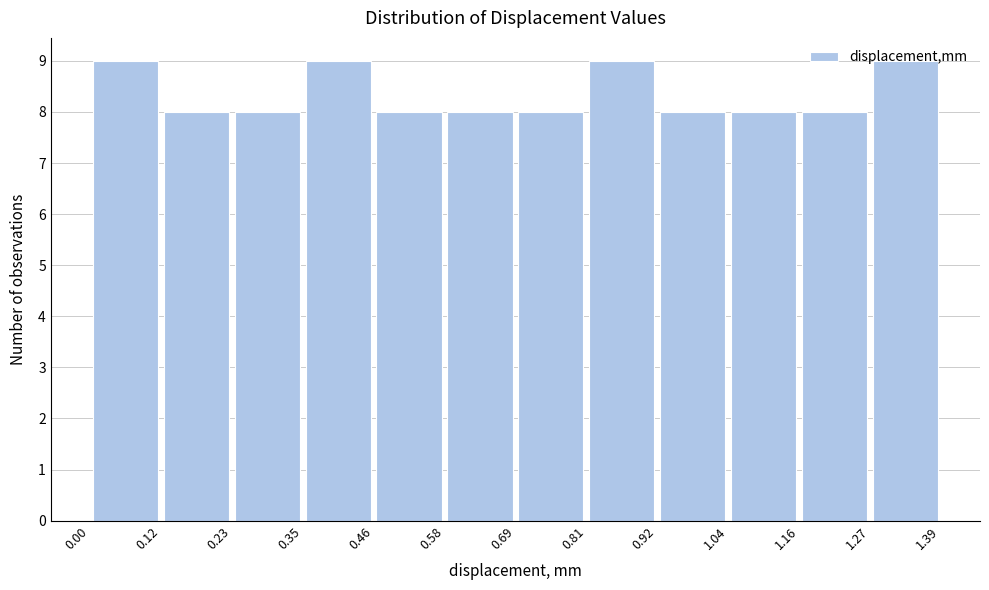

Reading left to right, list every bar in this chart as the range it spans on the x-axis followed by its height. The values are not printed on the chart, so give them approximately, as read against the axis.

0.00 to 0.12: 9
0.12 to 0.23: 8
0.23 to 0.35: 8
0.35 to 0.46: 9
0.46 to 0.58: 8
0.58 to 0.69: 8
0.69 to 0.81: 8
0.81 to 0.92: 9
0.92 to 1.04: 8
1.04 to 1.16: 8
1.16 to 1.27: 8
1.27 to 1.39: 9